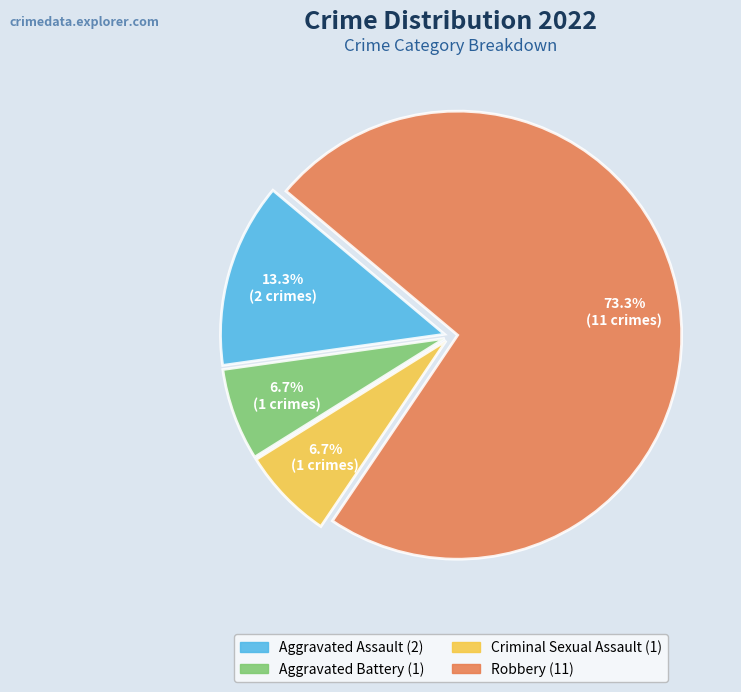

How many slices are in this pie chart?

4